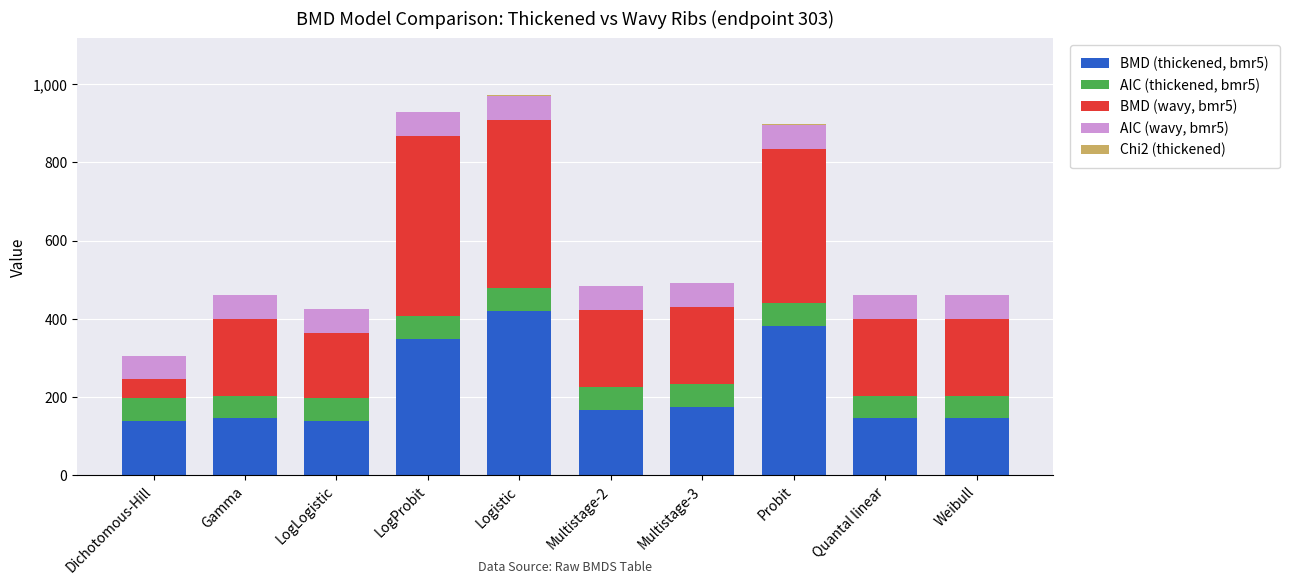

What is the maximum value for BMD (thickened, bmr5)?

420.1